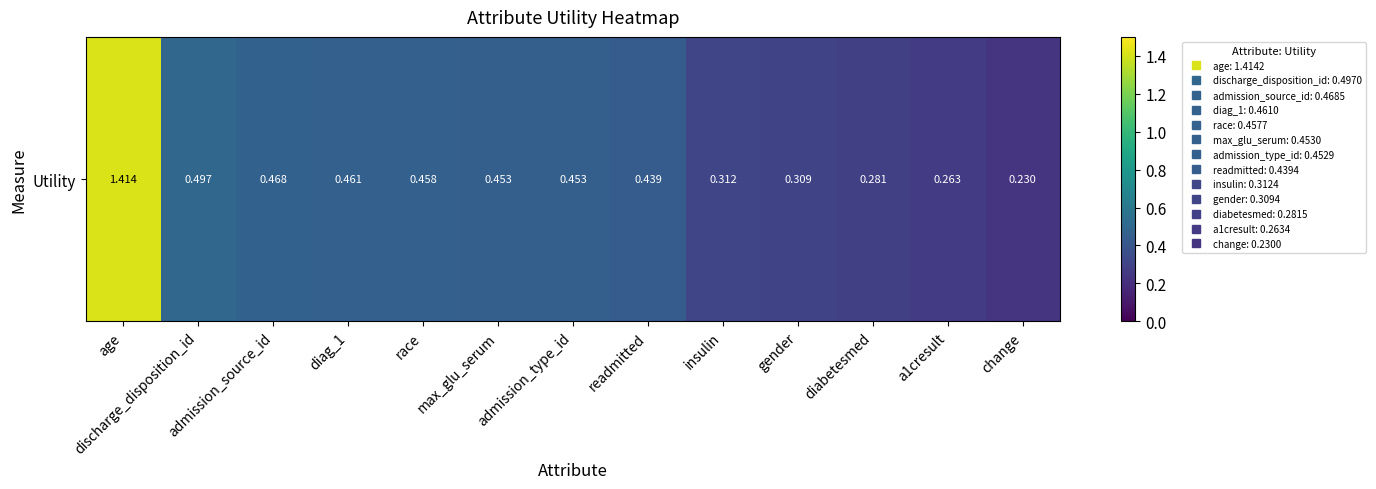

Rank the categories by value from lowest to highest.

change, a1cresult, diabetesmed, gender, insulin, readmitted, admission_type_id, max_glu_serum, race, diag_1, admission_source_id, discharge_disposition_id, age